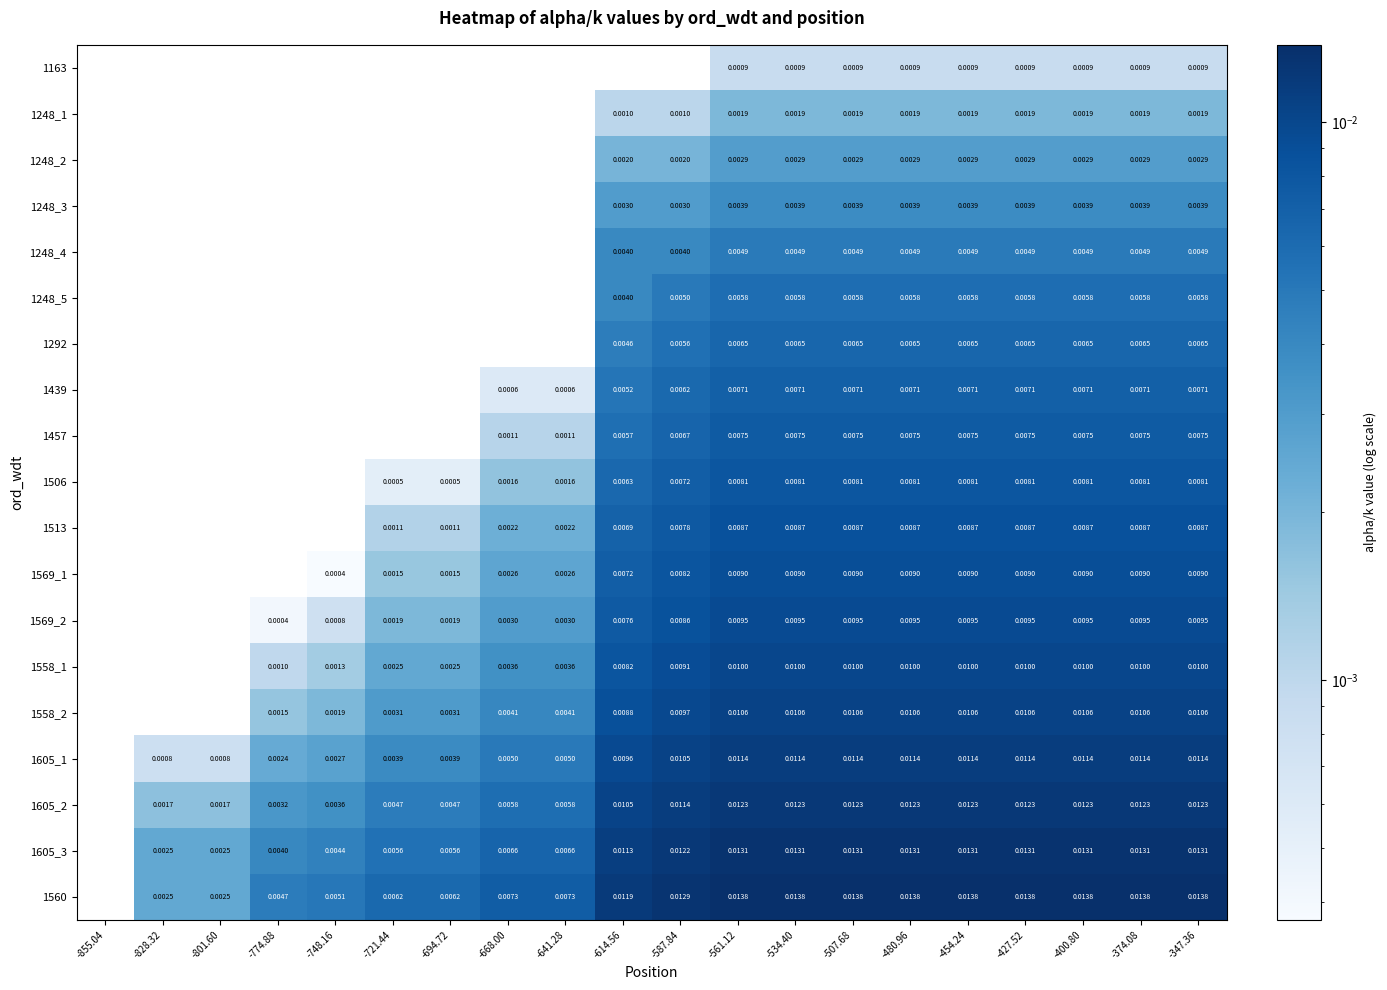

Is the value of 1558_1 at -347.36 greater than the value of 1513 at -641.28?

Yes